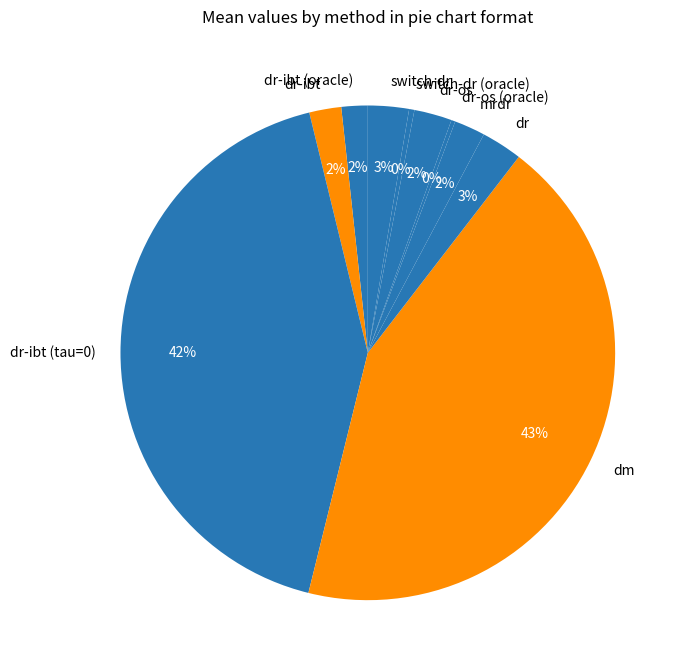

What is the largest slice in the pie chart?

dm